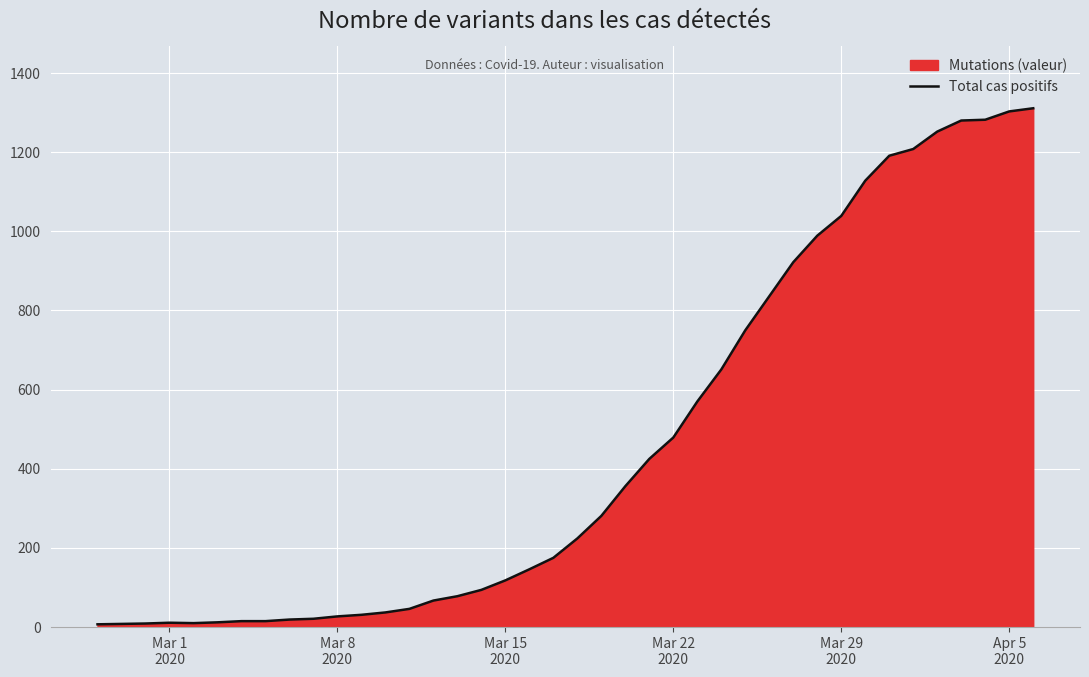

What is the minimum value shown in the chart?

7